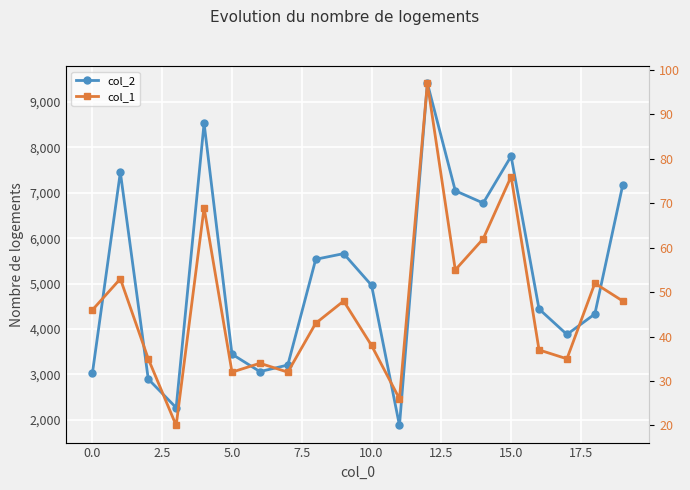

Reading left to right, list all the values displayed in this chart.

col_2: 3029	7453	2896	2265	8533	3444	3060	3205	5535	5660	4962	1873	9414	7045	6774	7806	4440	3878	4330	7174
col_1: 46	53	35	20	69	32	34	32	43	48	38	26	97	55	62	76	37	35	52	48